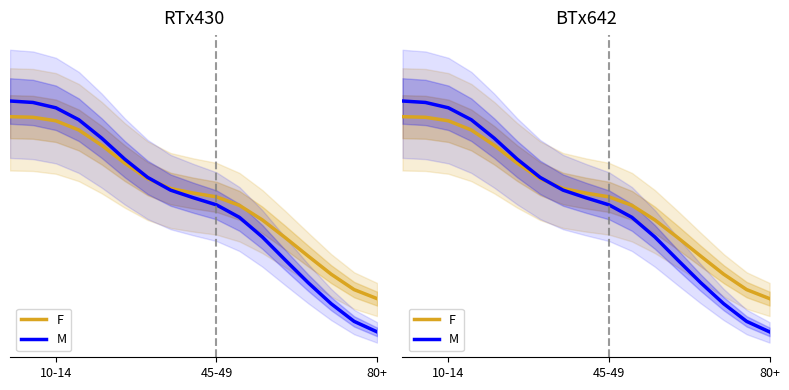

What position from the left is 10-14?

3